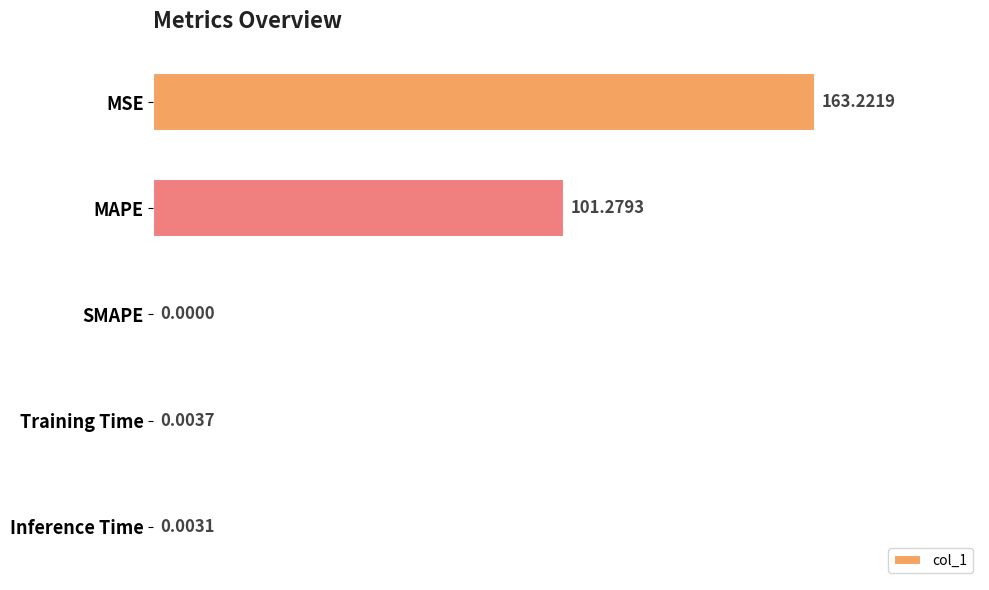

Which category has the highest value across all series?

MSE